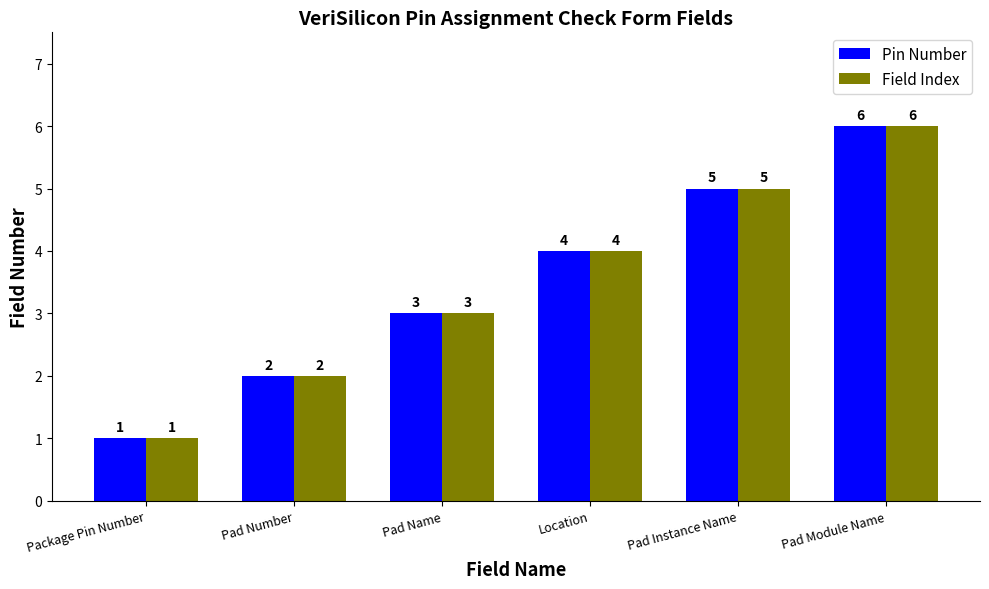

How many bars are there in each group?

2